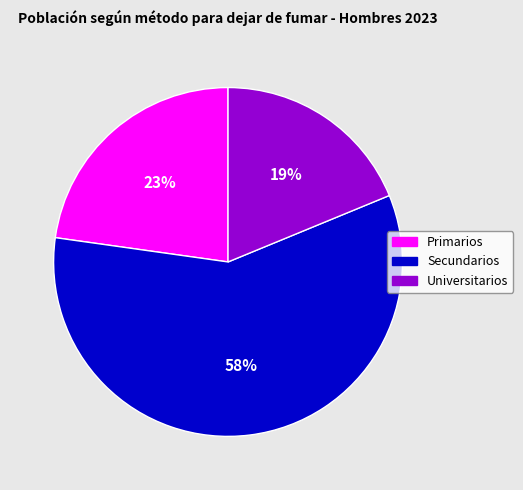

Rank the categories by value from lowest to highest.

Universitarios, Primarios, Secundarios